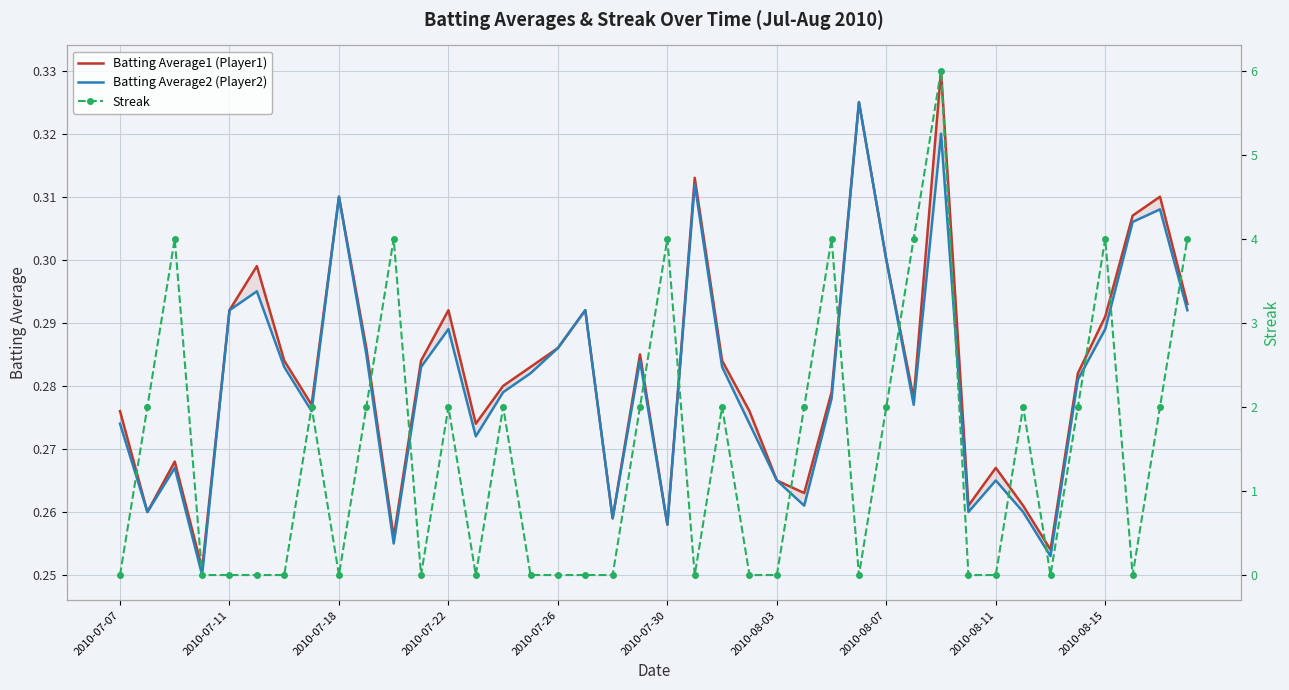

The Streak series shows 2.0 at 22. True or false?

True